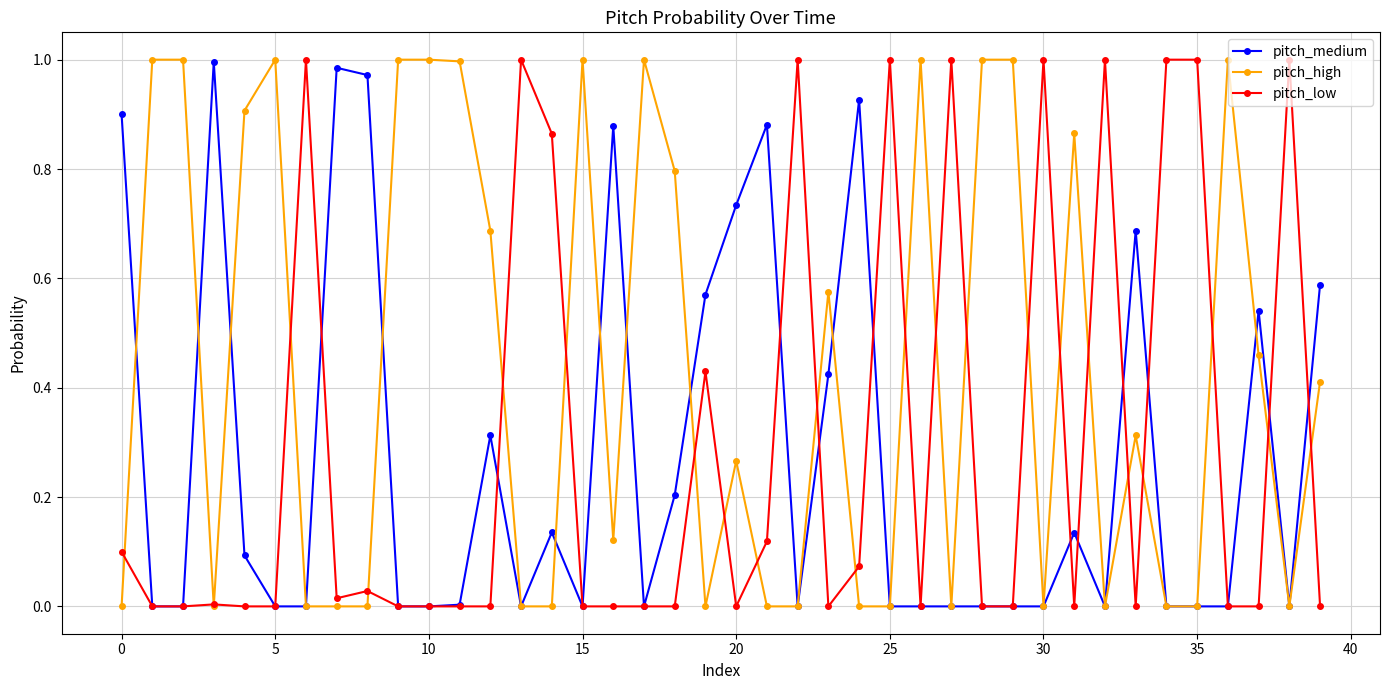

Which series has the largest total across all categories?

pitch_high